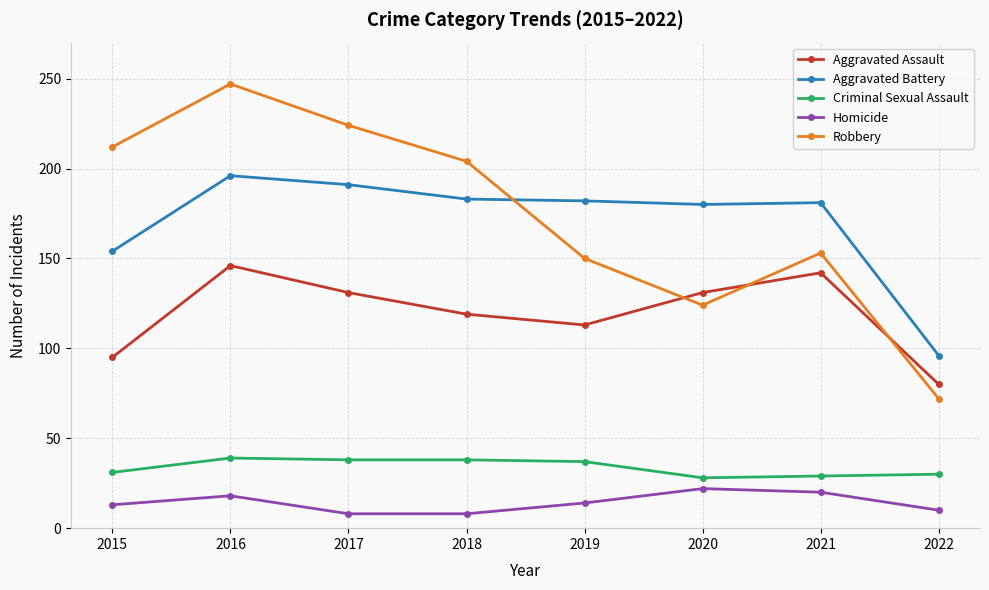

Where does the Robbery series first go above 204?

2015